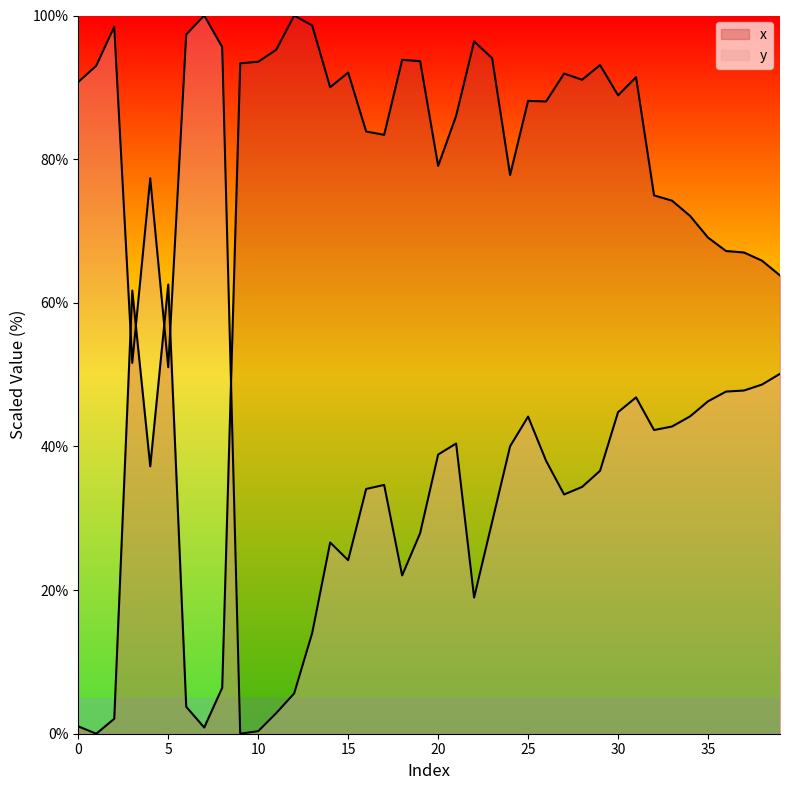

What is the sum of all x values?

2813.2